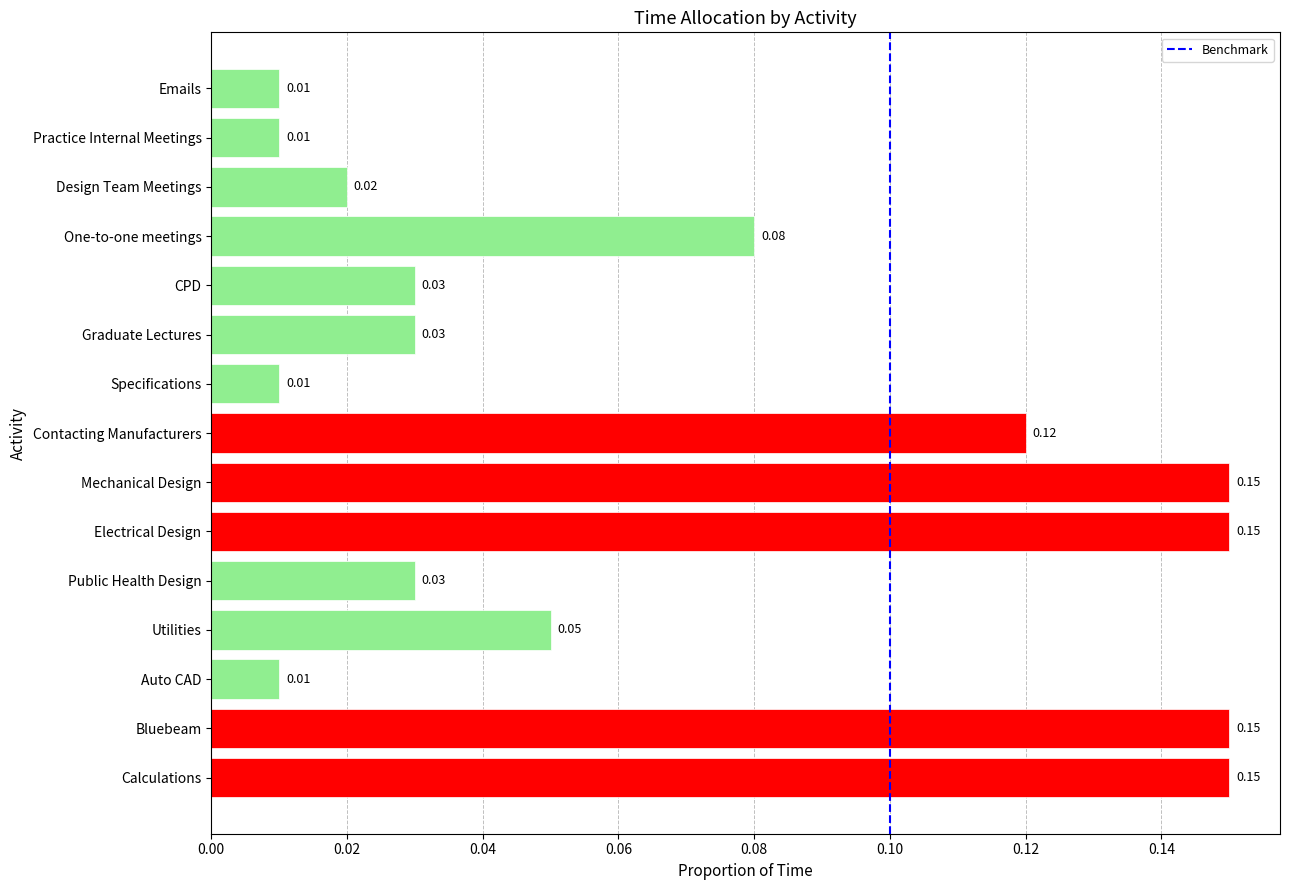

How many bars are there in total?

15